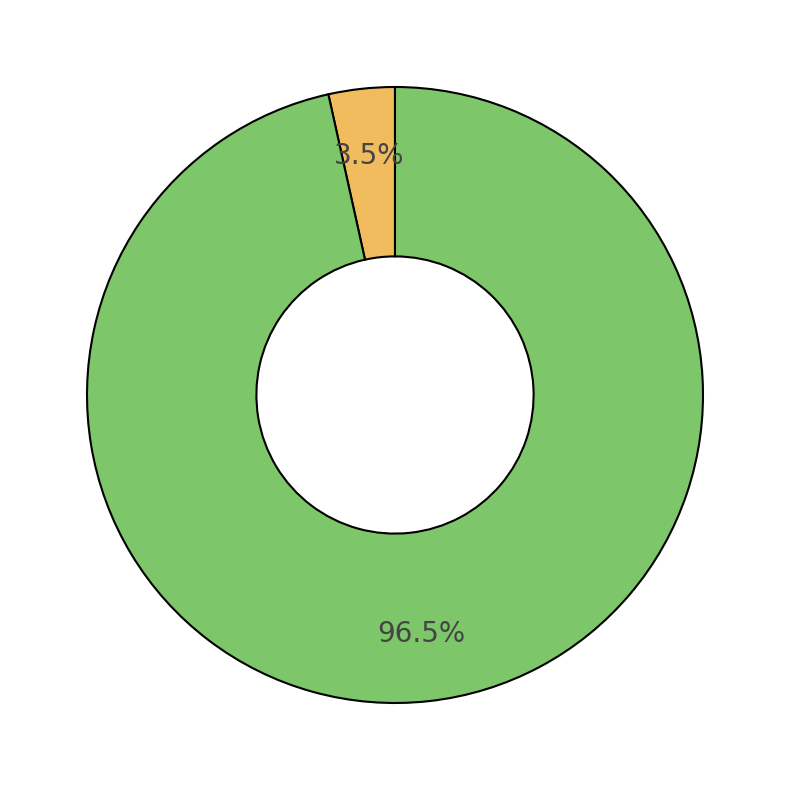

How many slices are in this pie chart?

2